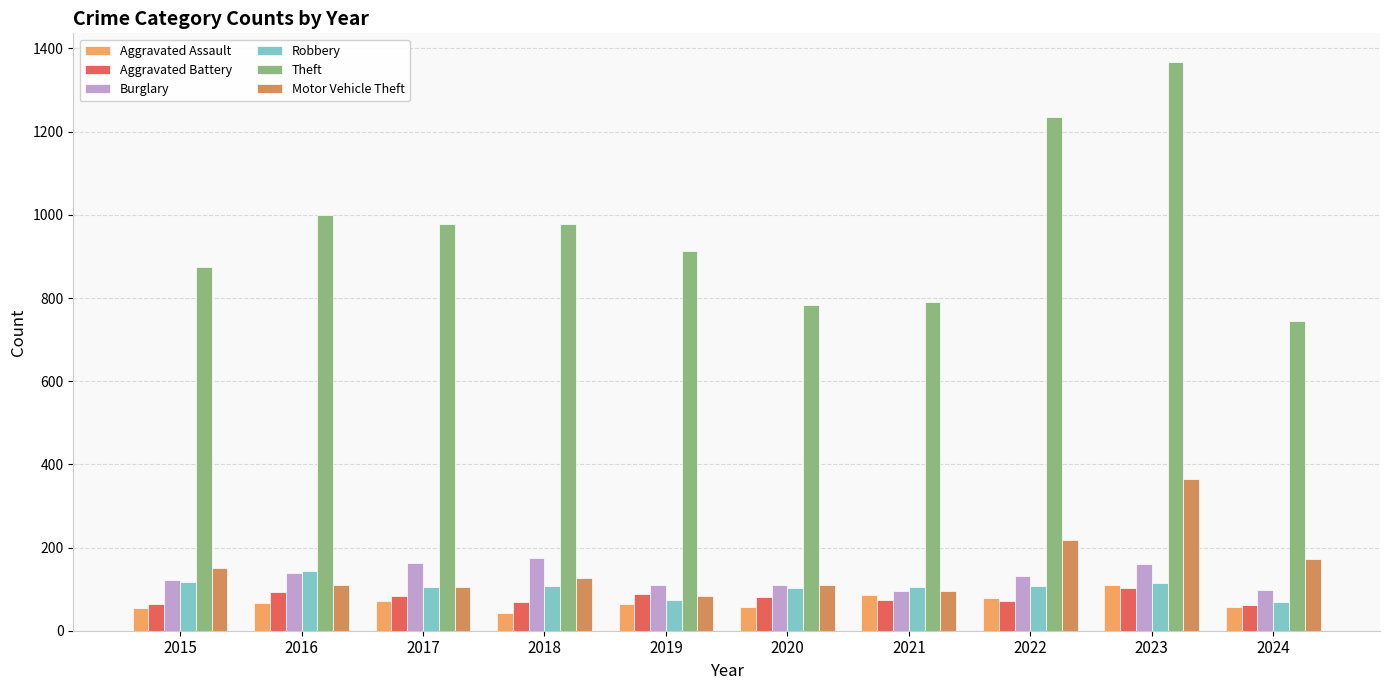

What is the smallest value displayed?

43